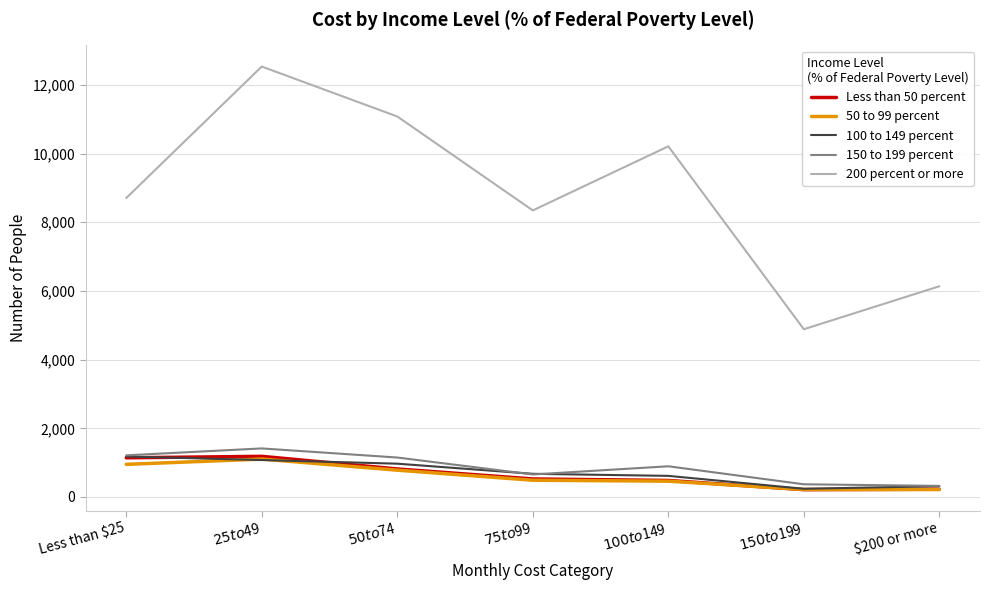

Which series has the largest range (max minus min)?

200 percent or more